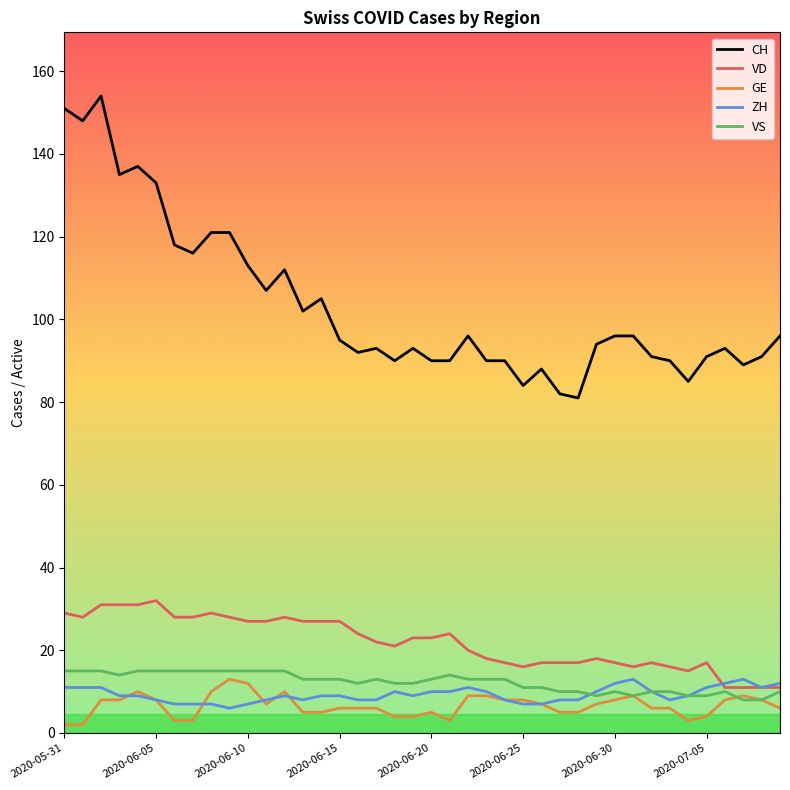

True or false: CH and ZH intersect in this chart.

False